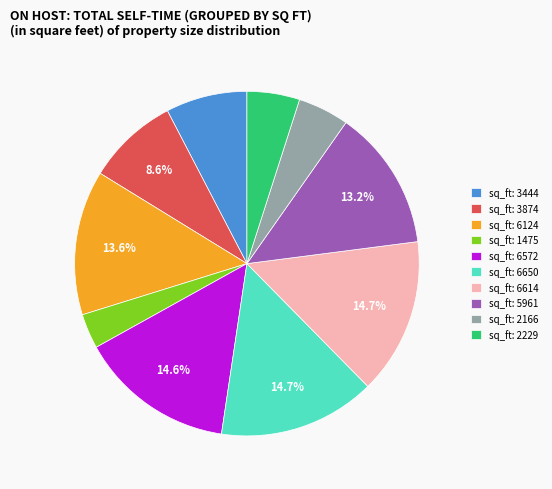

Is there any slice that represents more than half of the pie?

No